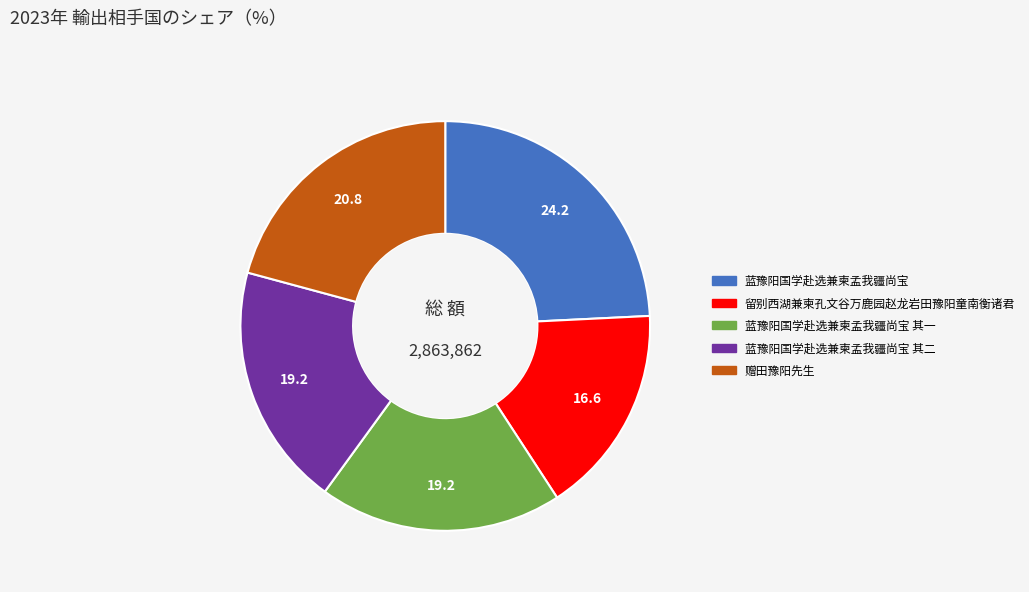

Is there any slice that represents more than half of the pie?

No